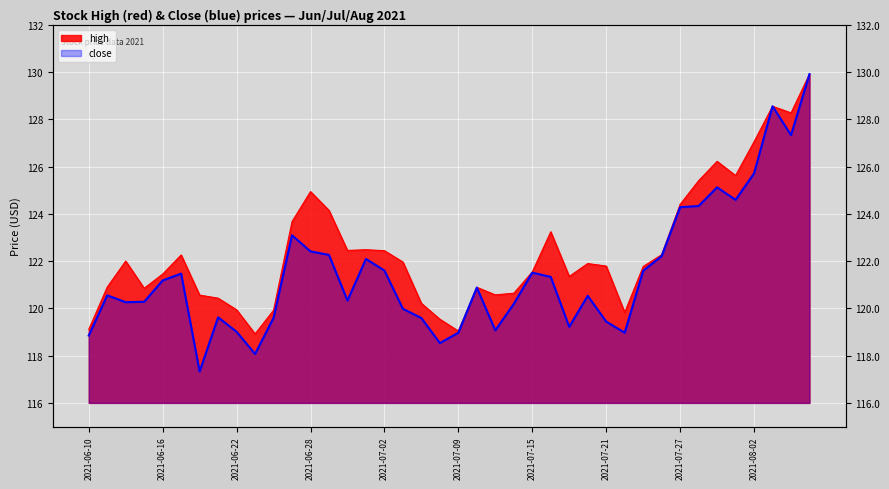

At which label does close reach its minimum?

2021-06-18